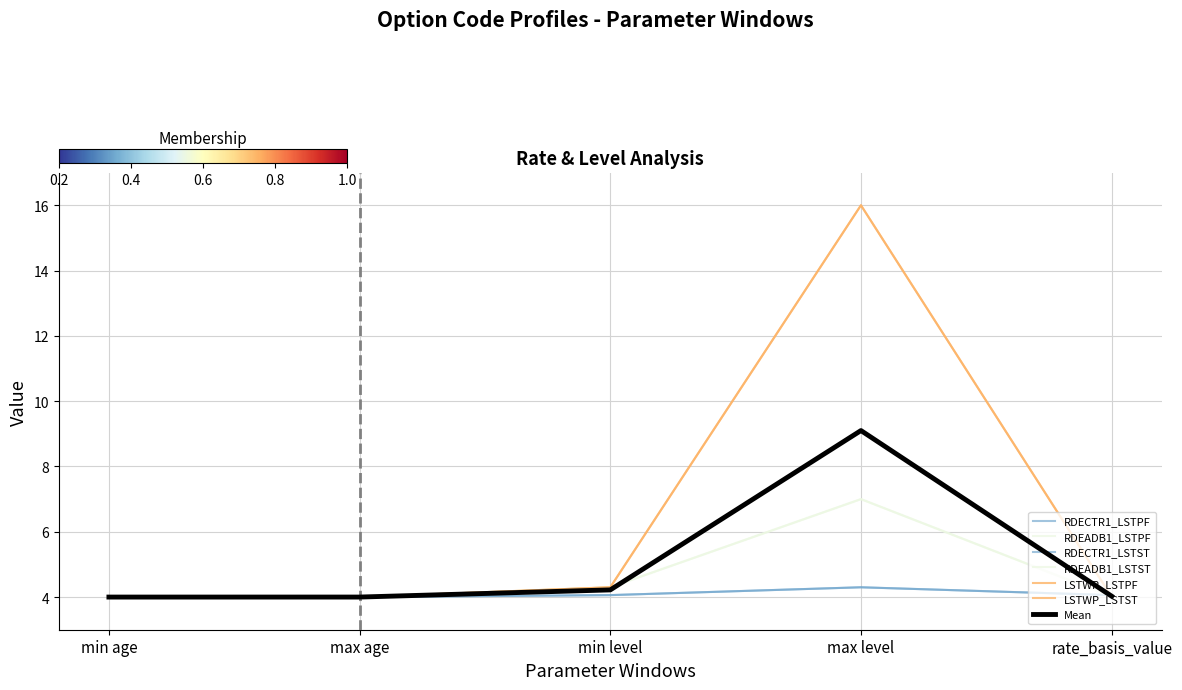

What is the difference between the maximum and second lowest values in the LSTWP_LSTPF series?

12.0